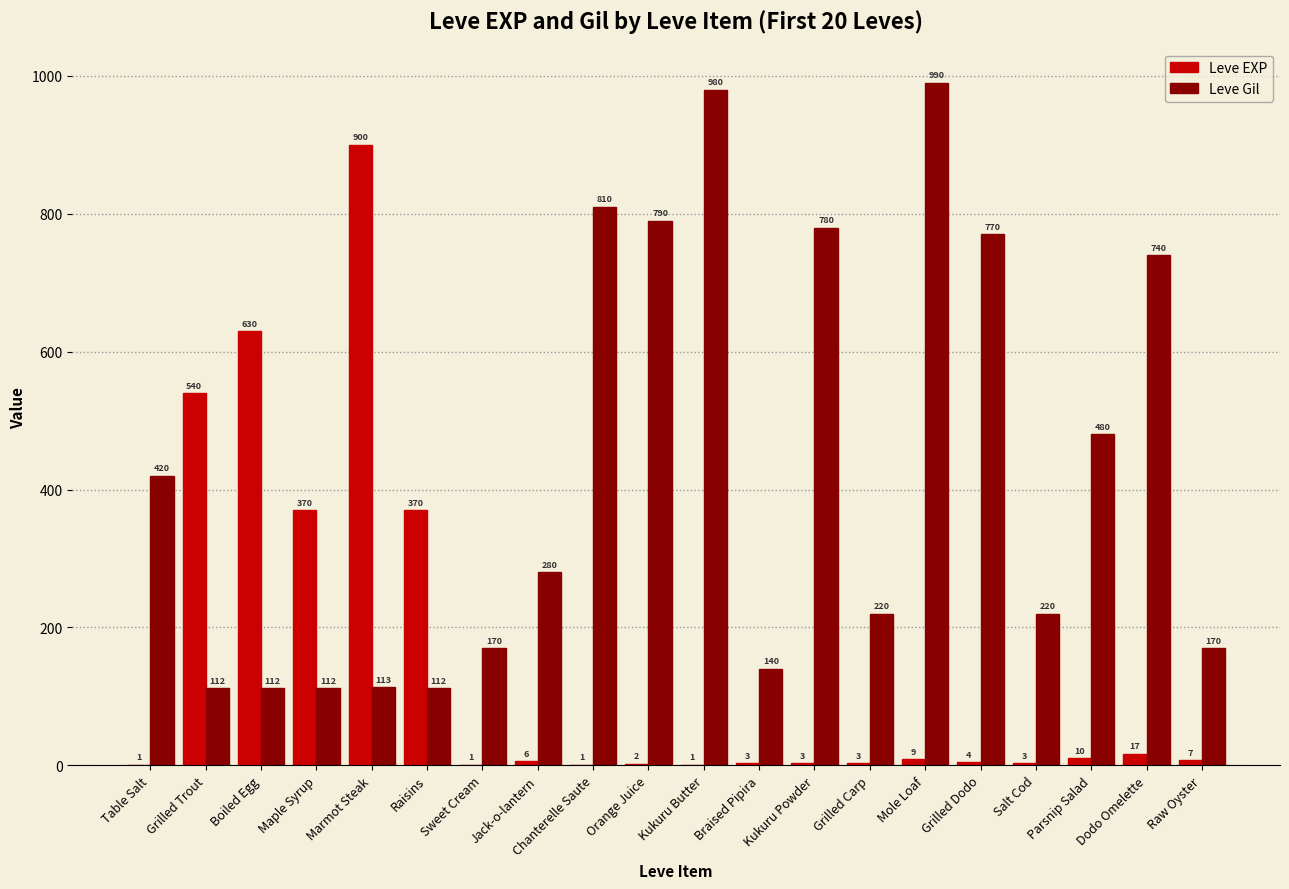

Between Table Salt and Mole Loaf, which series saw the biggest shift?

Leve Gil